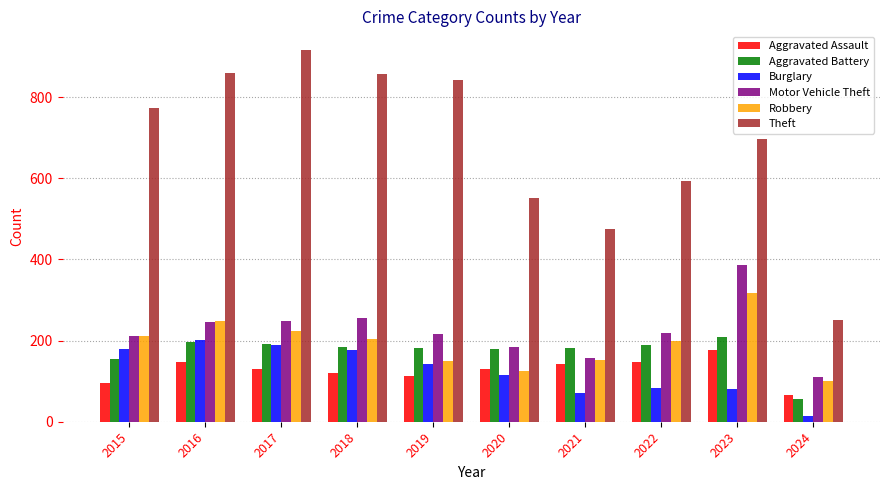

What are all the series names shown in the legend?

Aggravated Assault, Aggravated Battery, Burglary, Motor Vehicle Theft, Robbery, Theft